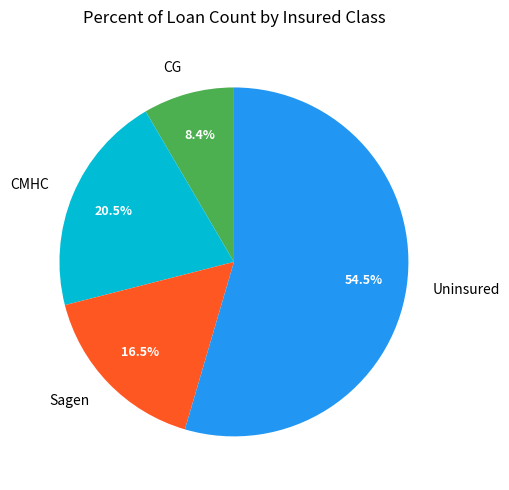

Approximately how many times larger is the value at CMHC compared to Uninsured?

0.4